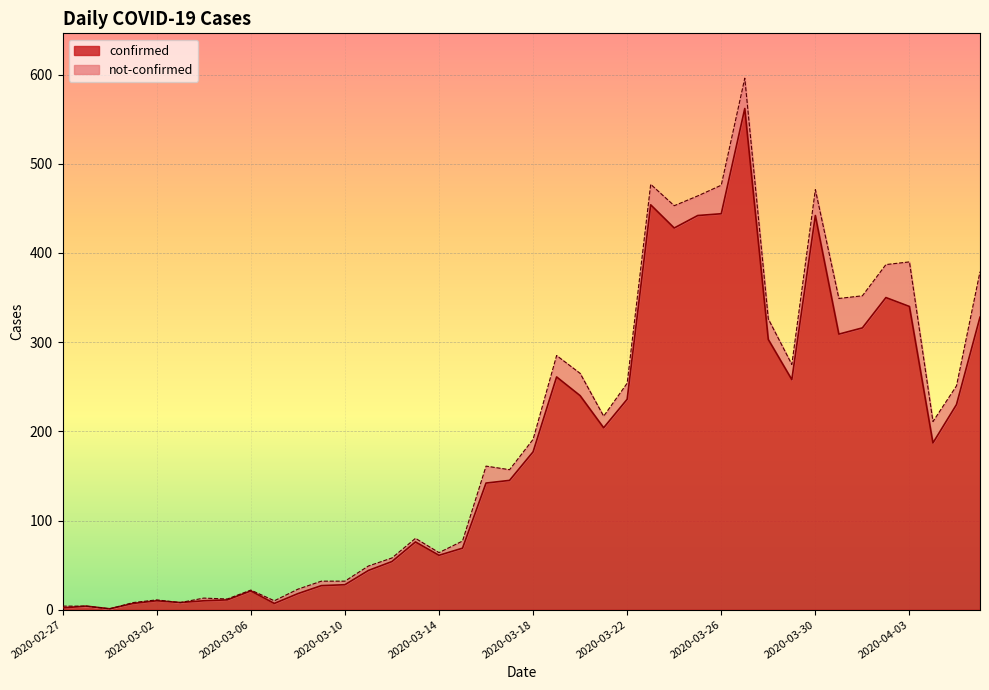

The value at 2020-03-02 is 10. True or false?

True